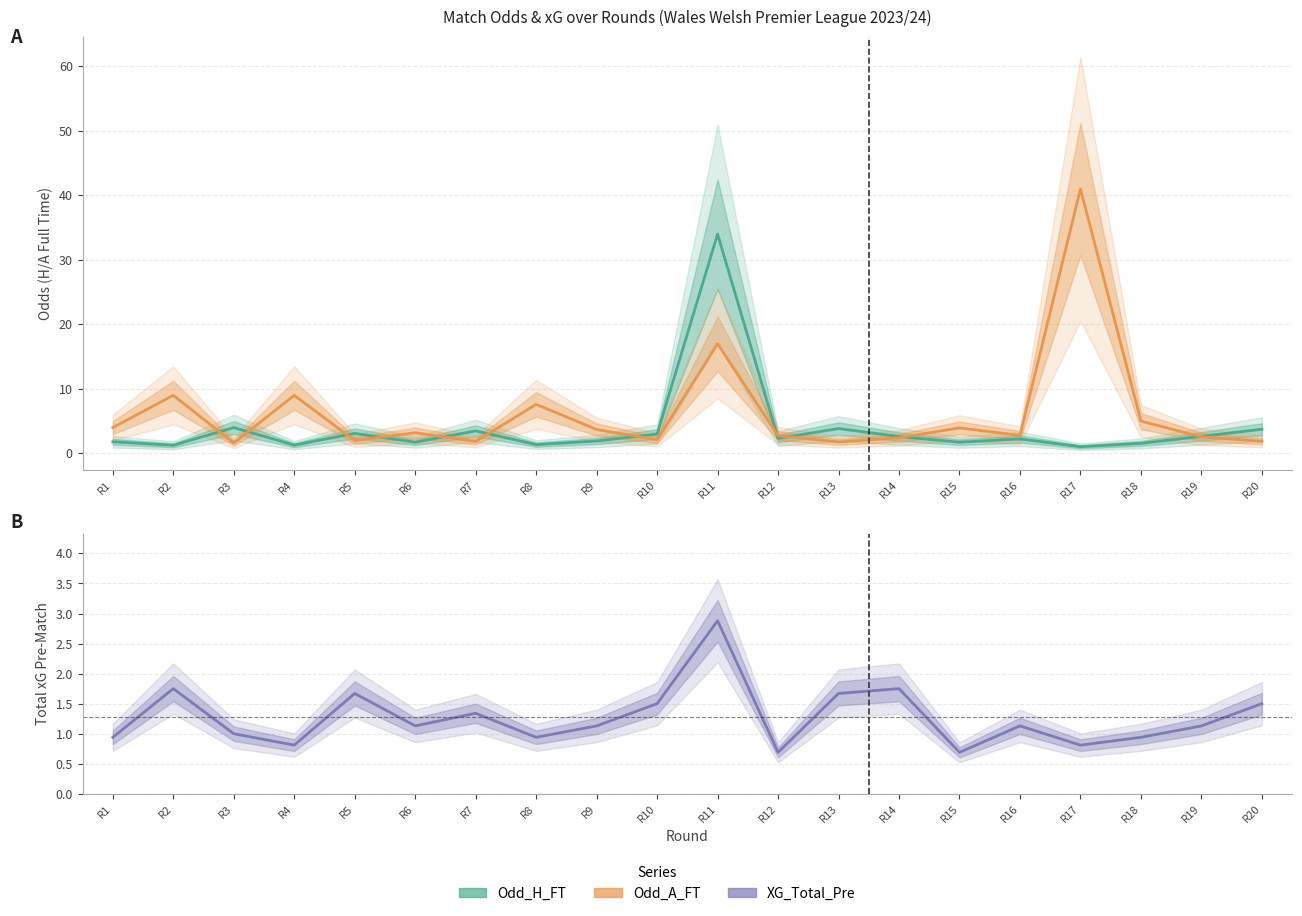

How many times do Odd_H_FT and Odd_A_FT cross each other?

11